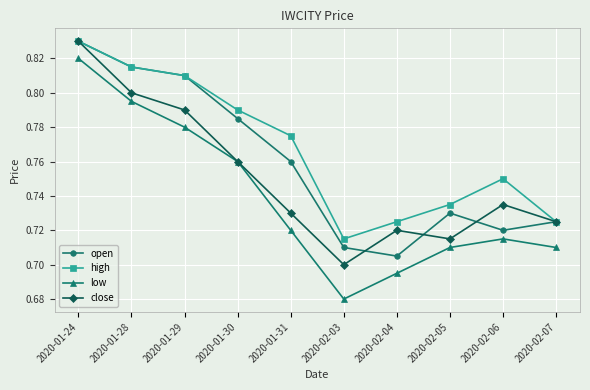

What is the label of the 8th point from the left?

2020-02-05